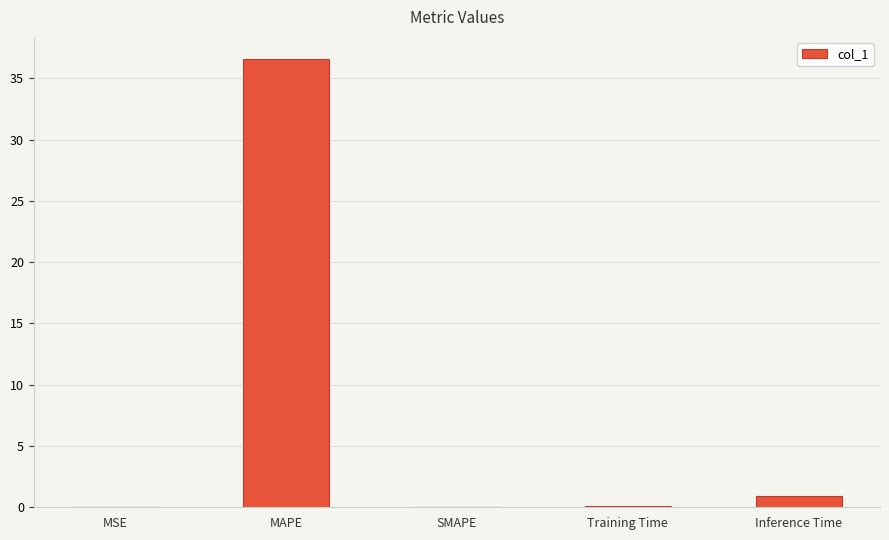

Which label corresponds to the largest value in the chart?

MAPE